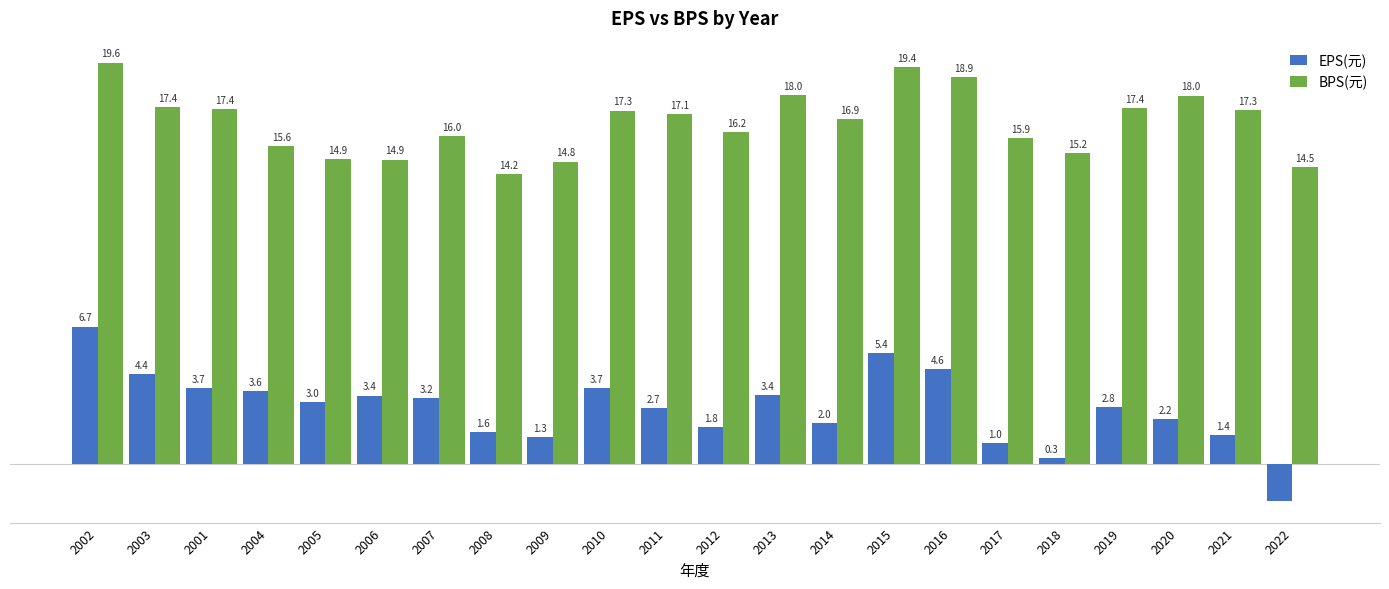

Which series has the largest total across all categories?

BPS(元)